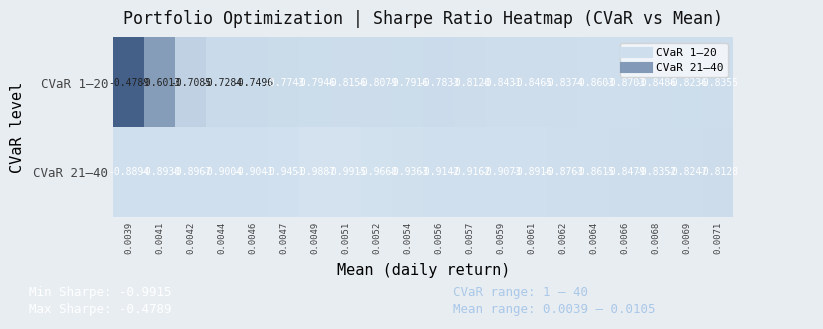

How many distinct data groups are displayed?

2